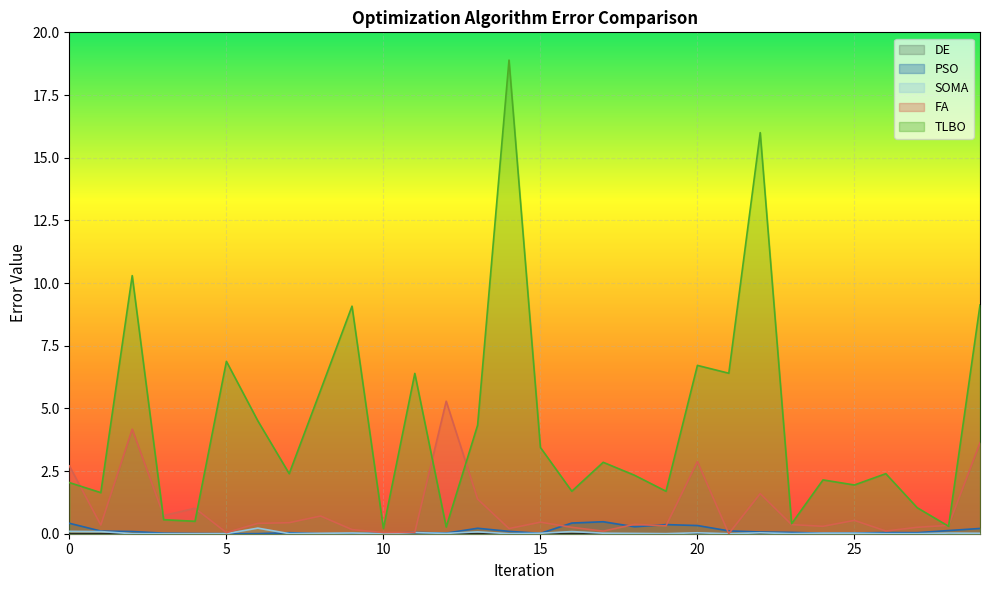

How many intersections are there between SOMA and PSO?

8